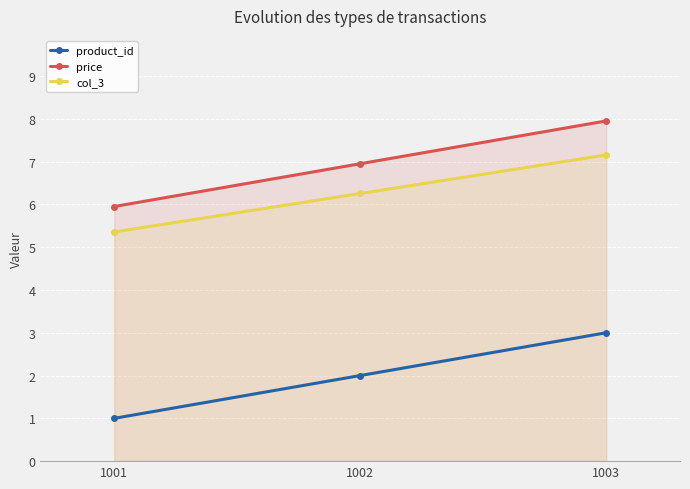

Rank the series at 1002 from lowest to highest value.

product_id, col_3, price